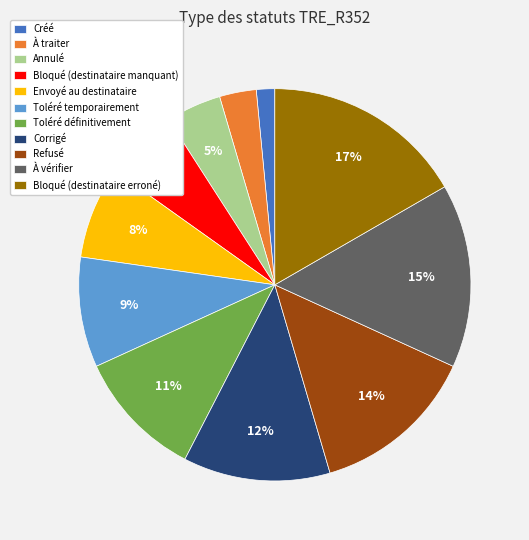

To the nearest percent, what portion does Corrigé represent?

12%